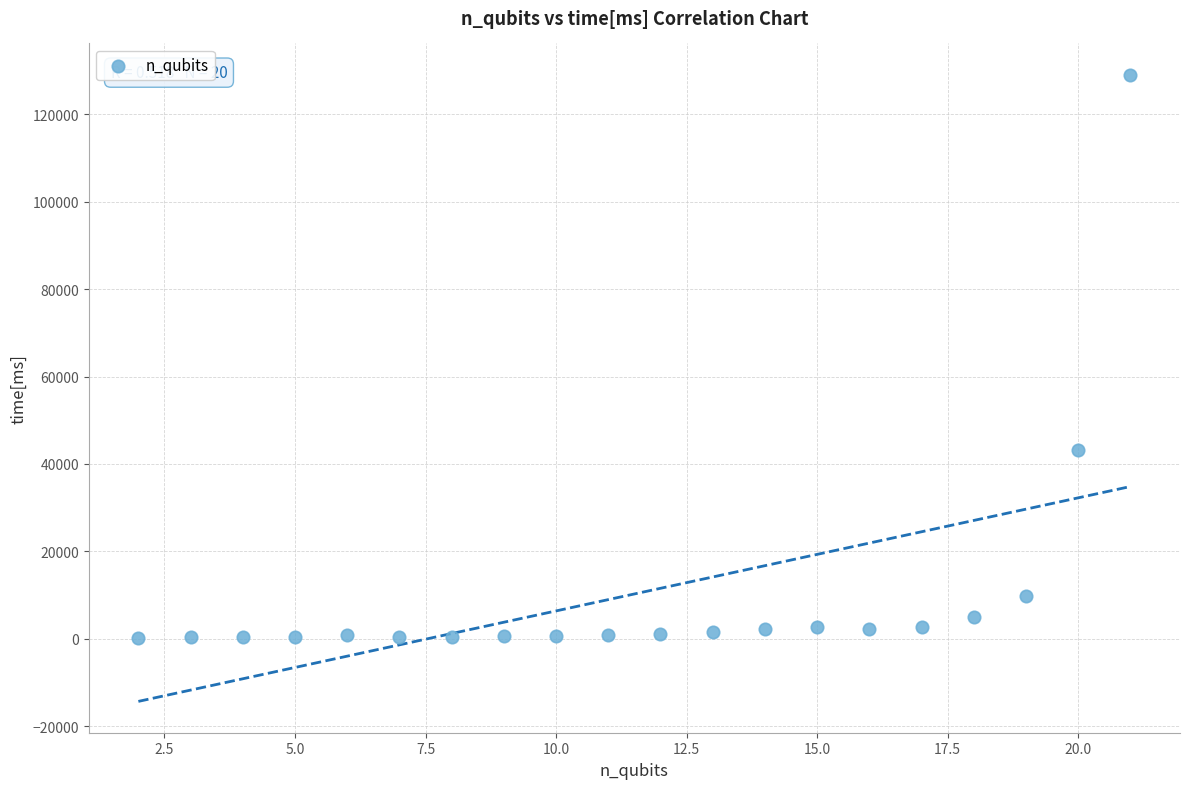

What is the range of Y values (max minus min)?

128860.9